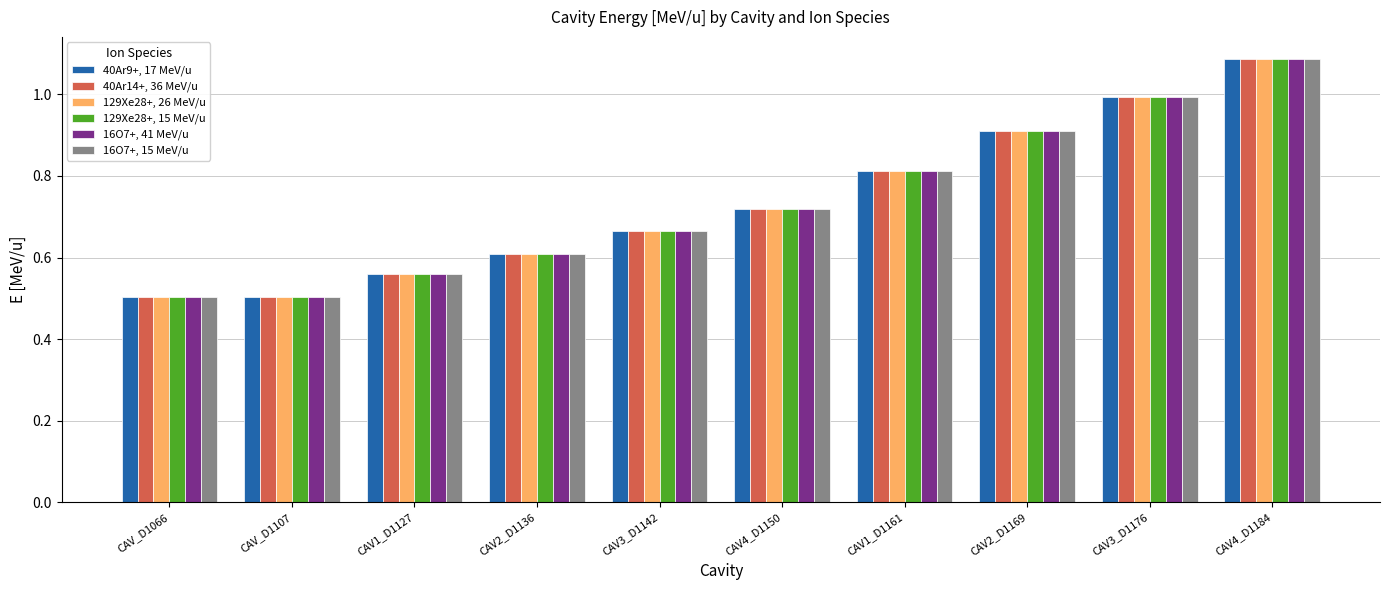

What is the sum of all 40Ar14+, 36 MeV/u values?

7.4